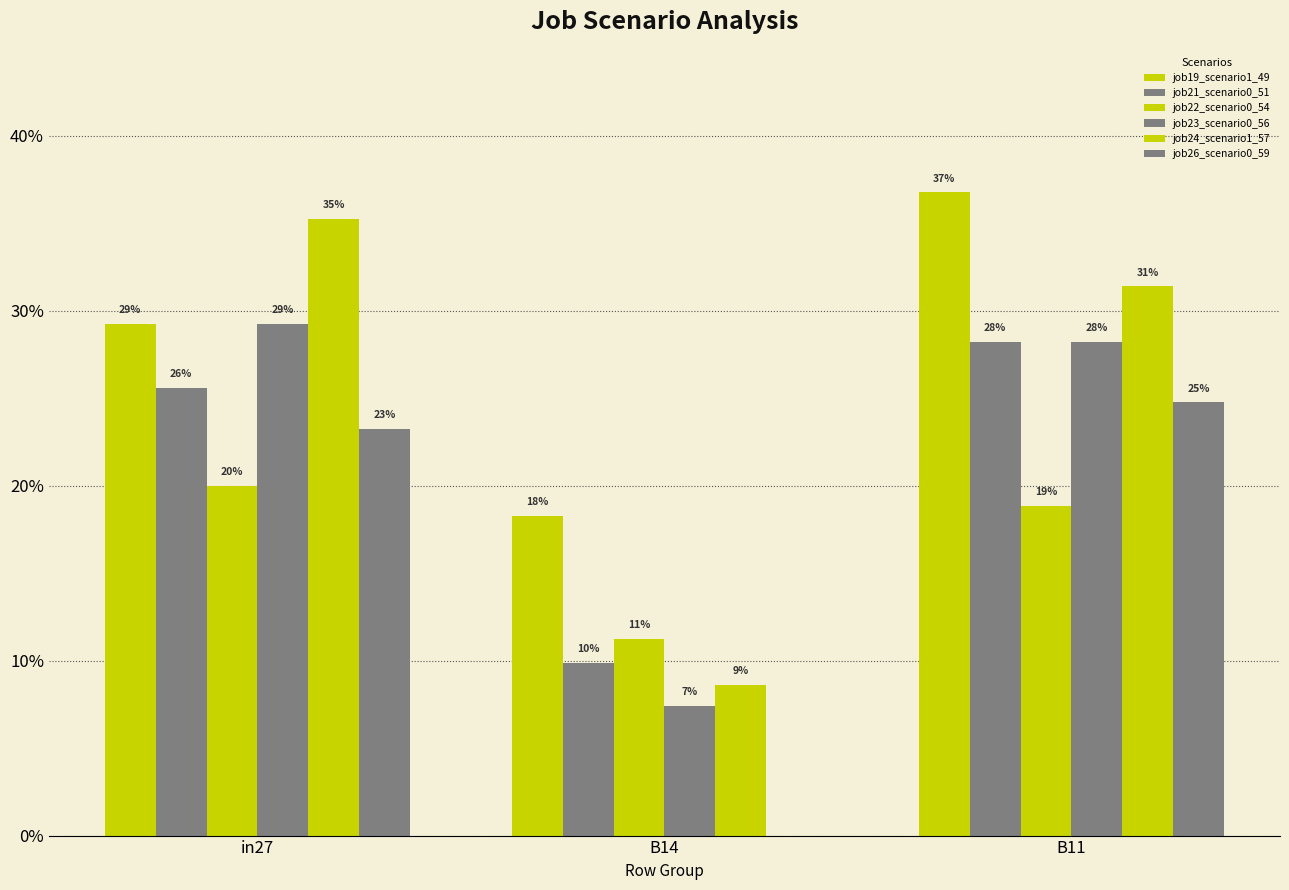

What is the sum of all job26_scenario0_59 values?

0.5